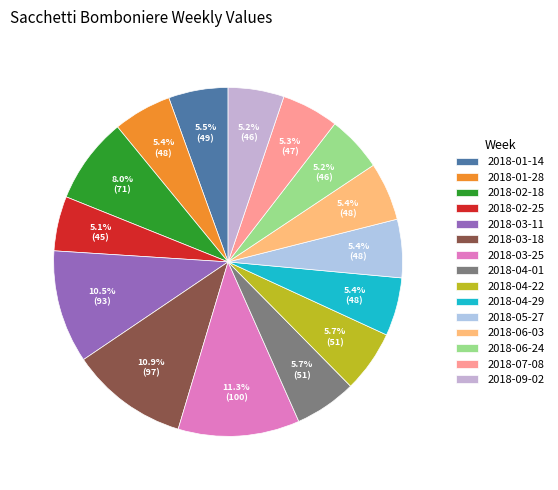

Do 2018-05-27 and 2018-01-14 together represent more than half of the pie?

No